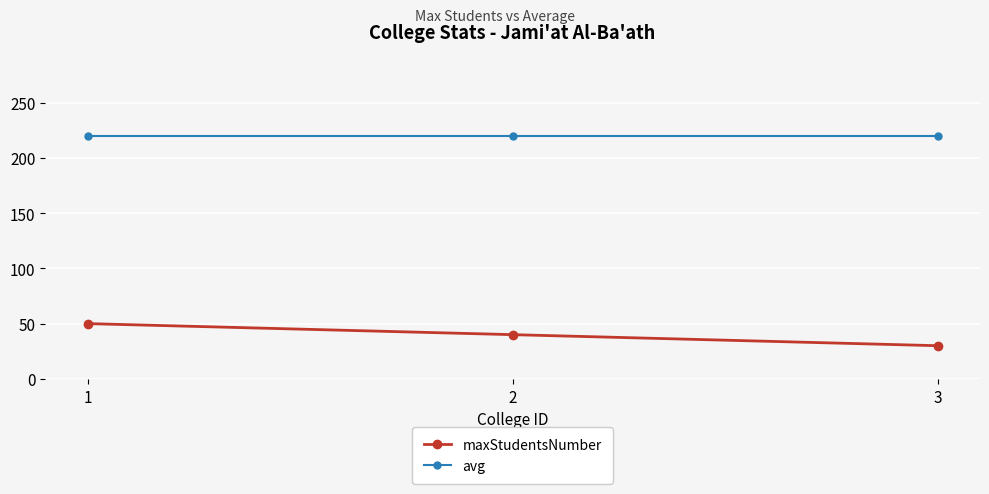

Rank the series at 2 from highest to lowest value.

avg, maxStudentsNumber